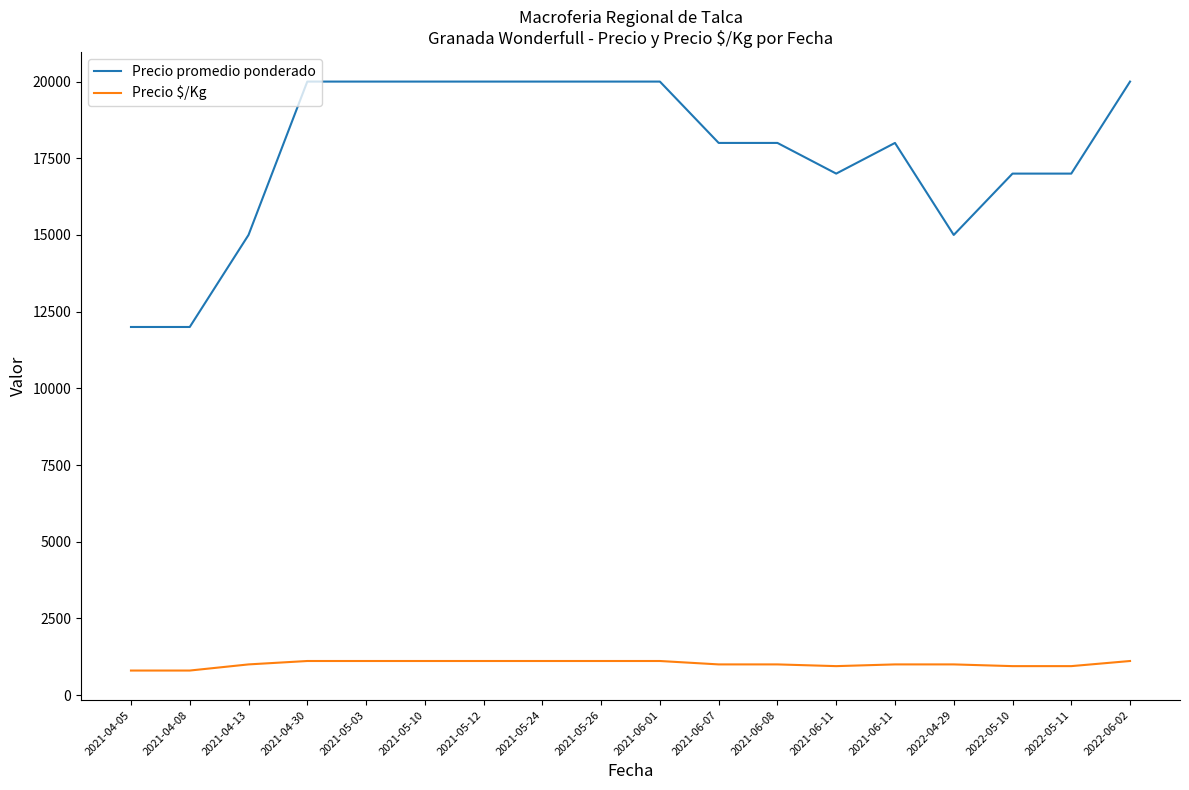

How many lines are shown in the chart?

2